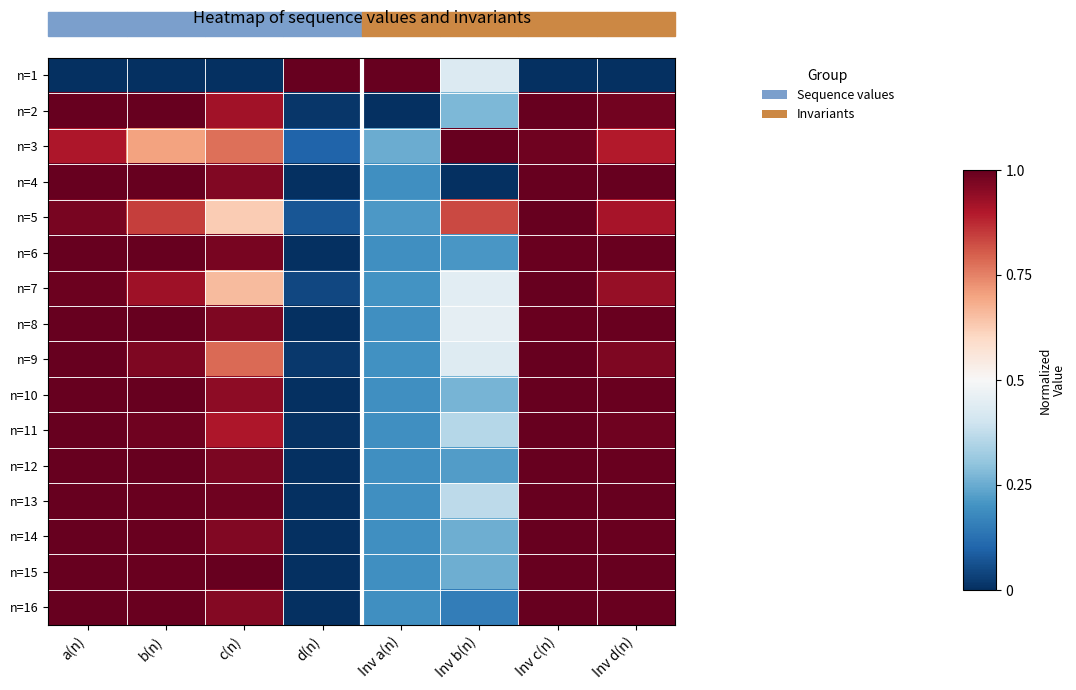

What is the total value across all series at b(n)?

14.4